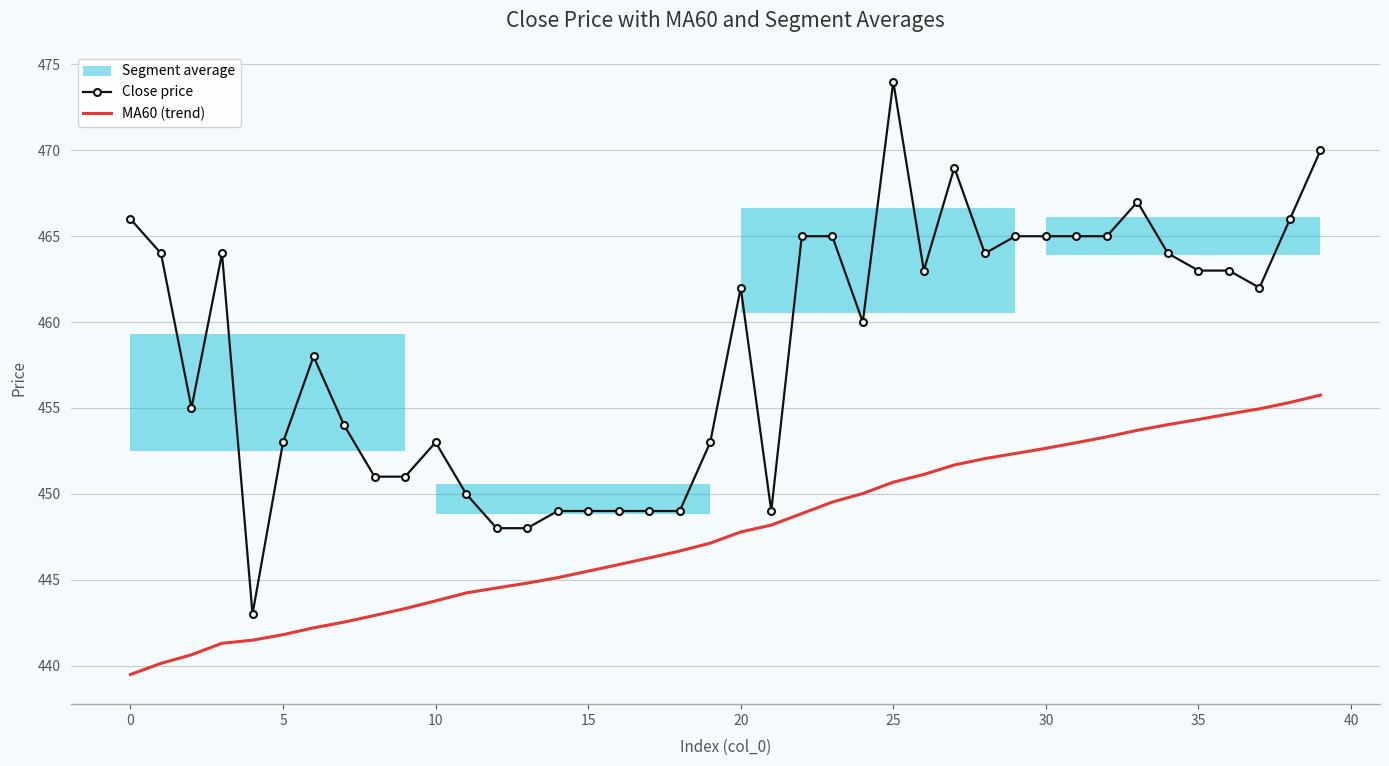

True or false: MA60 (trend) has a value of 453.7 at 33.

True